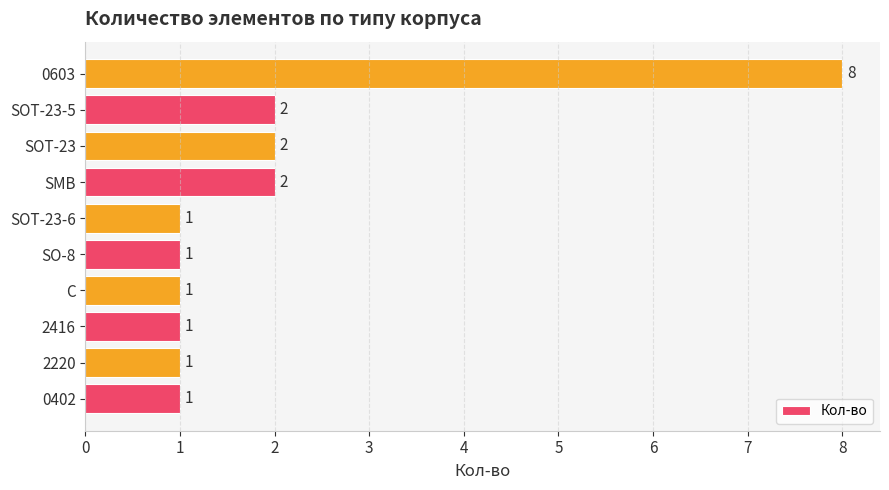

What is the sum of all values?

20